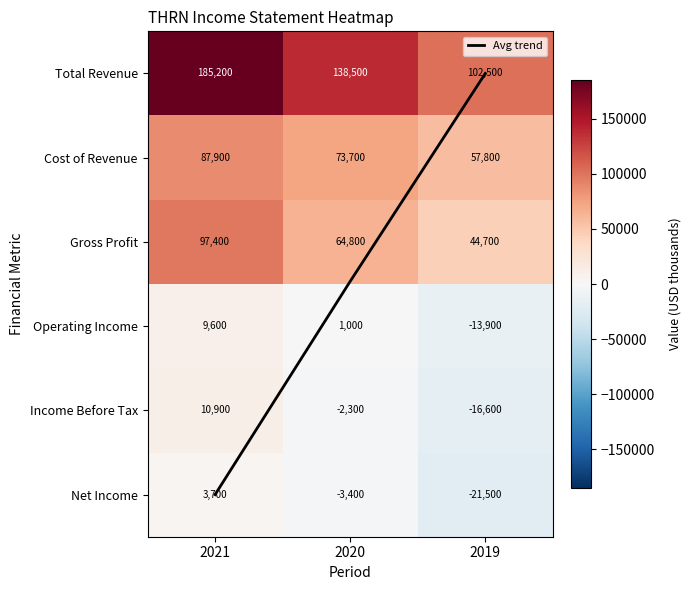

Is it true that Cost of Revenue equals 87900.0 at 2021?

True